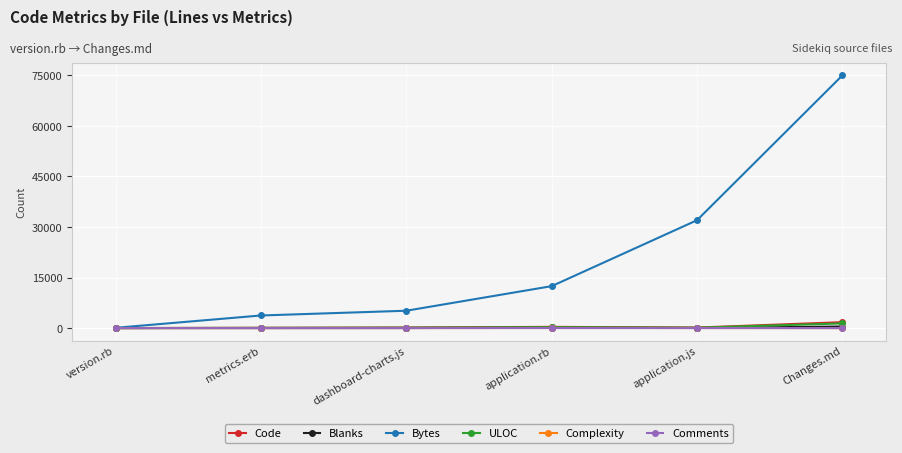

What is the label of the 1st point from the right?

Changes.md